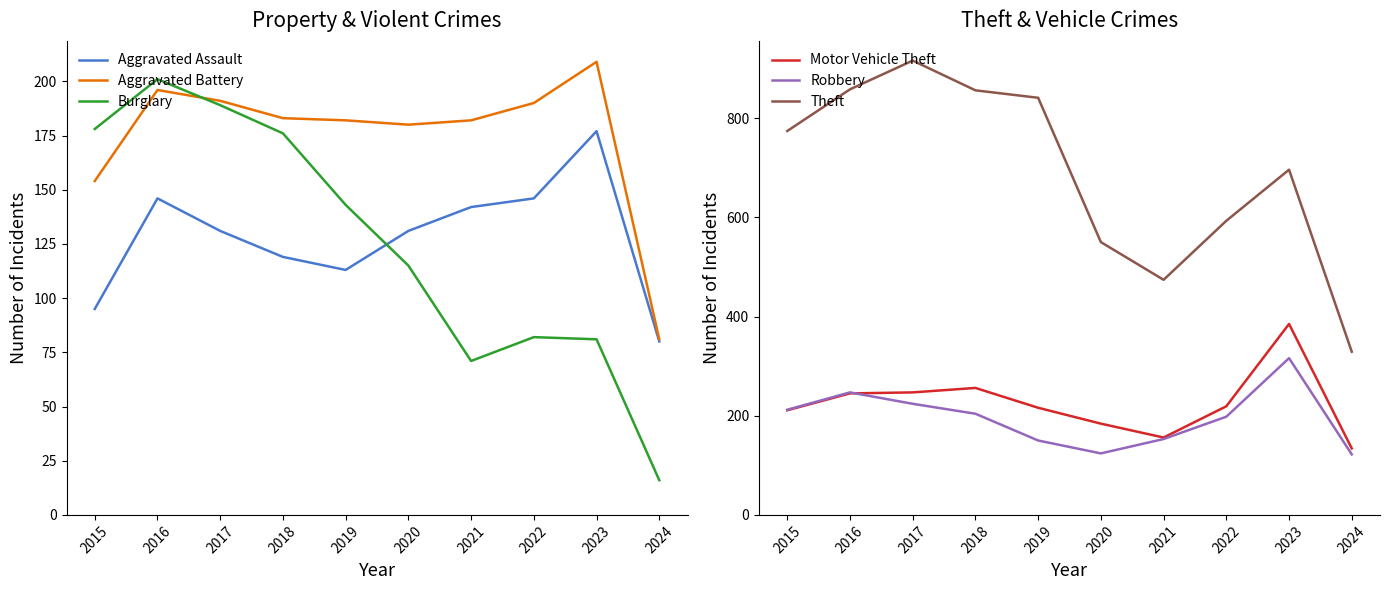

What is the difference between the highest and lowest values at 2024?

313